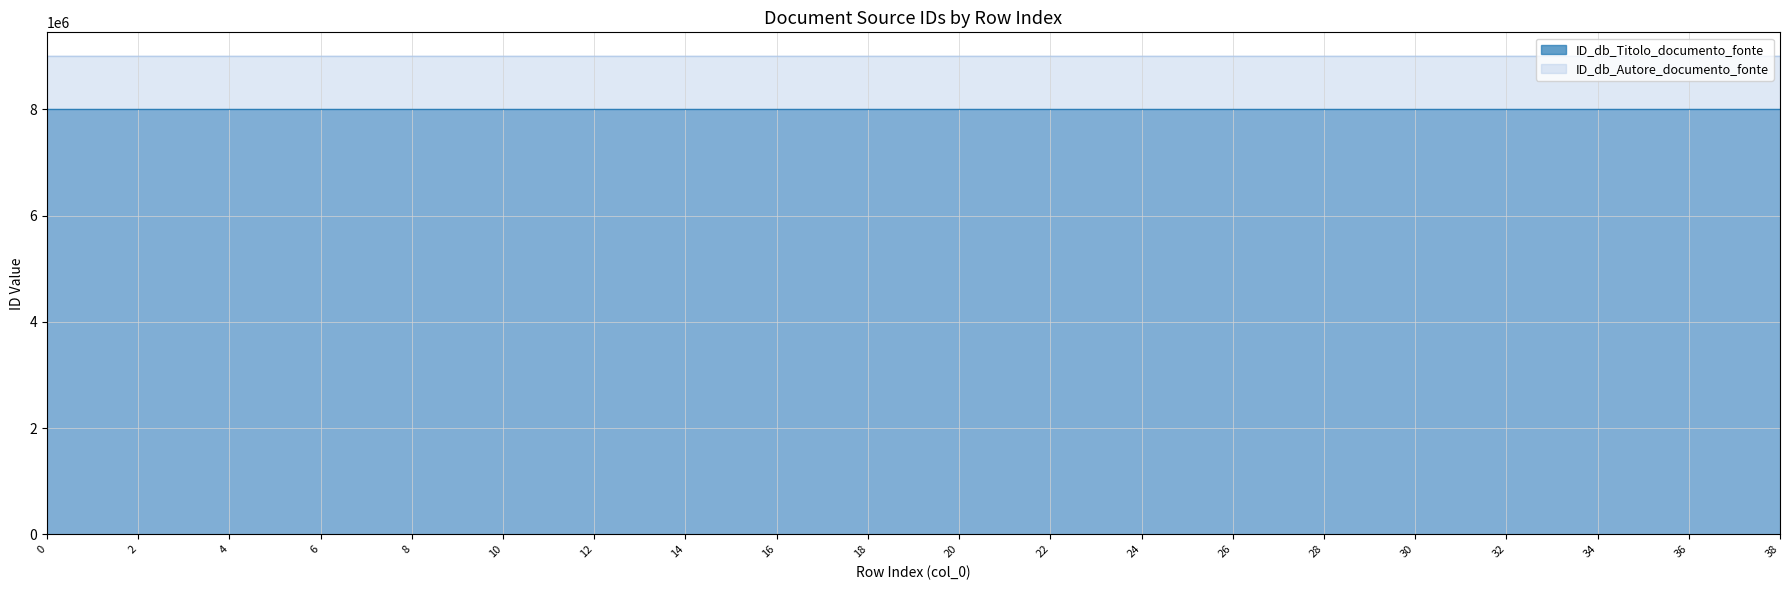

What is the spread (max minus min) of values at 13?

999967